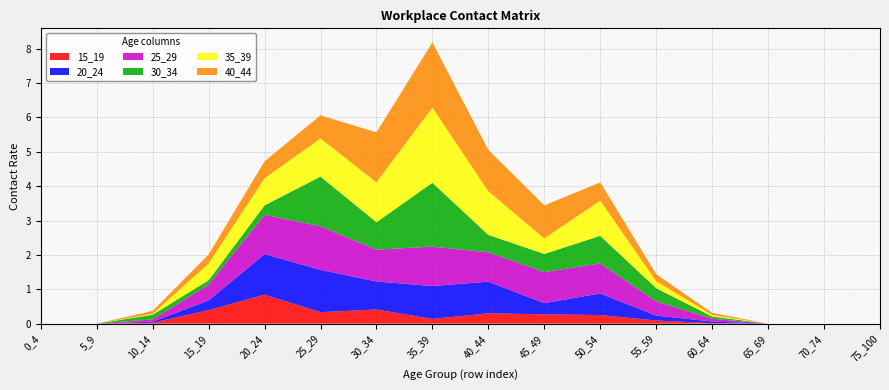

Reading left to right, list all the values displayed in this chart.

15_19: 0_4=0.0	5_9=0.0	10_14=0.0	15_19=0.4	20_24=0.8	25_29=0.3	30_34=0.4	35_39=0.1	40_44=0.3	45_49=0.3	50_54=0.3	55_59=0.1	60_64=0.0	65_69=0.0	70_74=0.0	75_100=0.0
20_24: 0_4=0.0	5_9=0.0	10_14=0.0	15_19=0.3	20_24=1.2	25_29=1.2	30_34=0.8	35_39=1.0	40_44=0.9	45_49=0.3	50_54=0.6	55_59=0.1	60_64=0.0	65_69=0.0	70_74=0.0	75_100=0.0
25_29: 0_4=0.0	5_9=0.0	10_14=0.1	15_19=0.5	20_24=1.1	25_29=1.3	30_34=0.9	35_39=1.1	40_44=0.9	45_49=0.9	50_54=0.9	55_59=0.4	60_64=0.1	65_69=0.0	70_74=0.0	75_100=0.0
30_34: 0_4=0.0	5_9=0.0	10_14=0.1	15_19=0.1	20_24=0.3	25_29=1.4	30_34=0.8	35_39=1.9	40_44=0.5	45_49=0.5	50_54=0.8	55_59=0.4	60_64=0.1	65_69=0.0	70_74=0.0	75_100=0.0
35_39: 0_4=0.0	5_9=0.0	10_14=0.0	15_19=0.5	20_24=0.8	25_29=1.1	30_34=1.2	35_39=2.2	40_44=1.3	45_49=0.5	50_54=1.0	55_59=0.2	60_64=0.0	65_69=0.0	70_74=0.0	75_100=0.0
40_44: 0_4=0.0	5_9=0.0	10_14=0.1	15_19=0.3	20_24=0.5	25_29=0.7	30_34=1.5	35_39=1.9	40_44=1.2	45_49=1.0	50_54=0.5	55_59=0.2	60_64=0.1	65_69=0.0	70_74=0.0	75_100=0.0